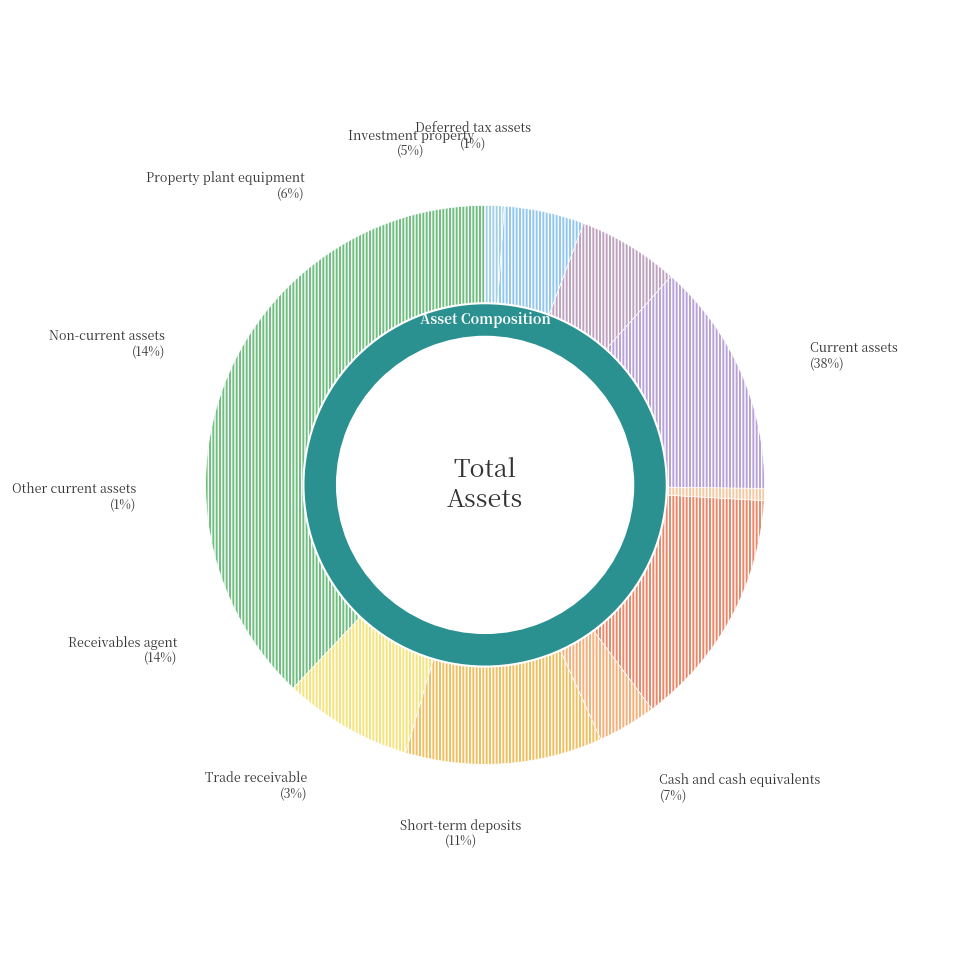

What is the change in value from Cash and cash equivalents to Non-current assets?

+12529748329